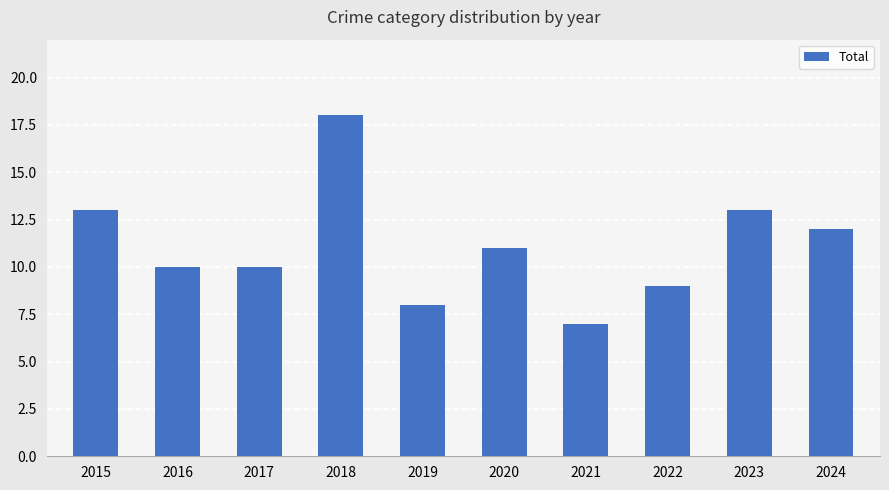

What is the greatest value displayed?

18